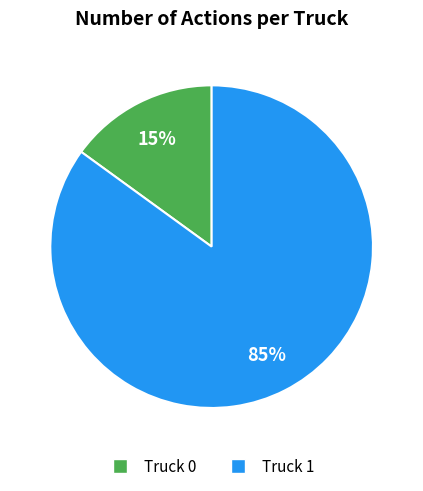

Is there any slice that represents more than half of the pie?

Yes